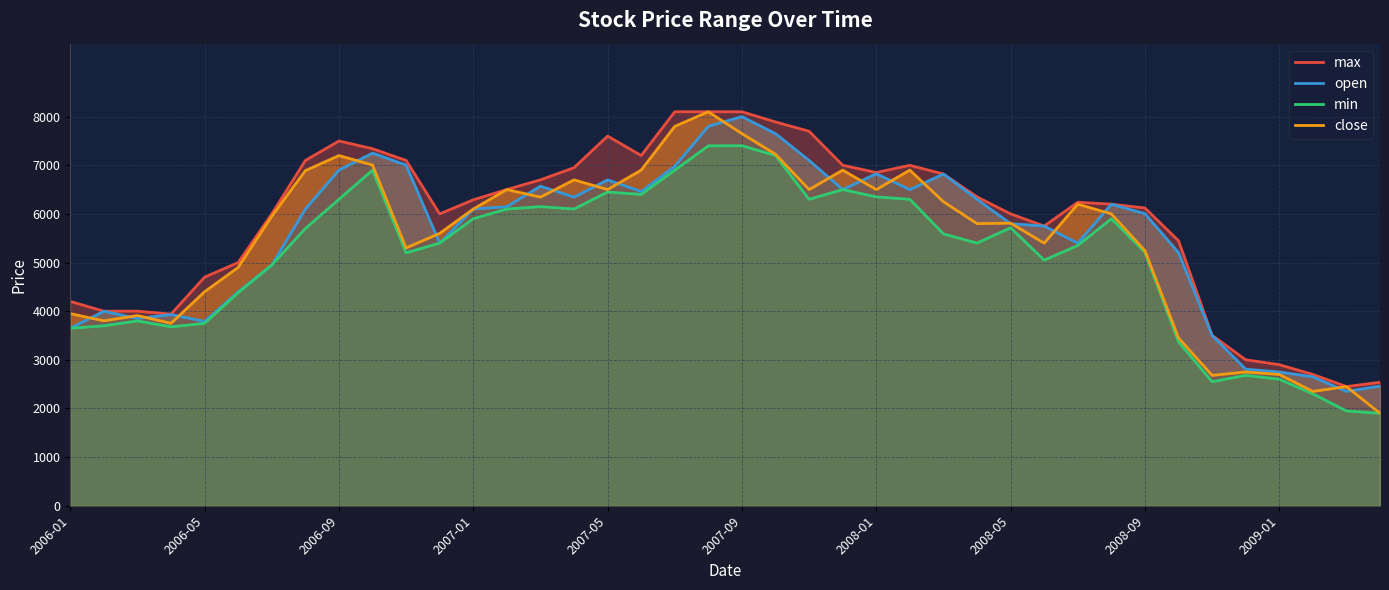

Does the chart display data point markers on the line(s)?

No